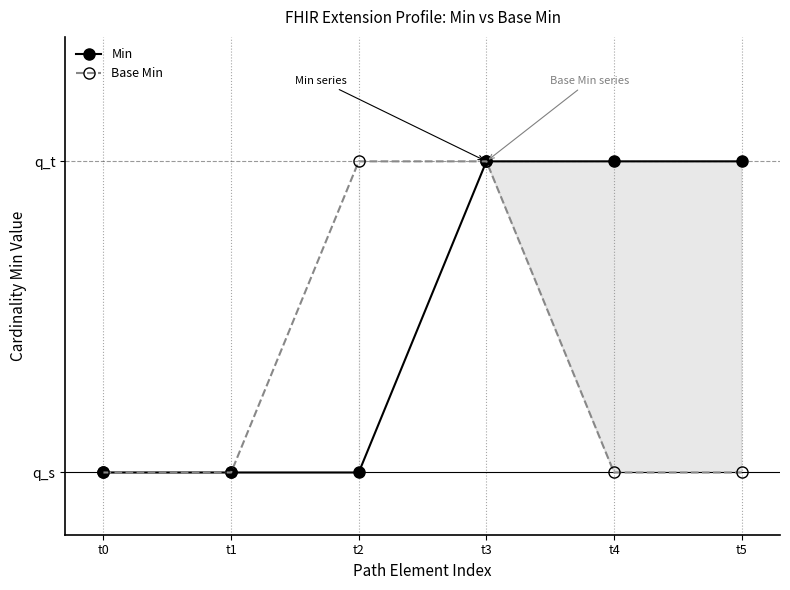

How many lines are shown in the chart?

2